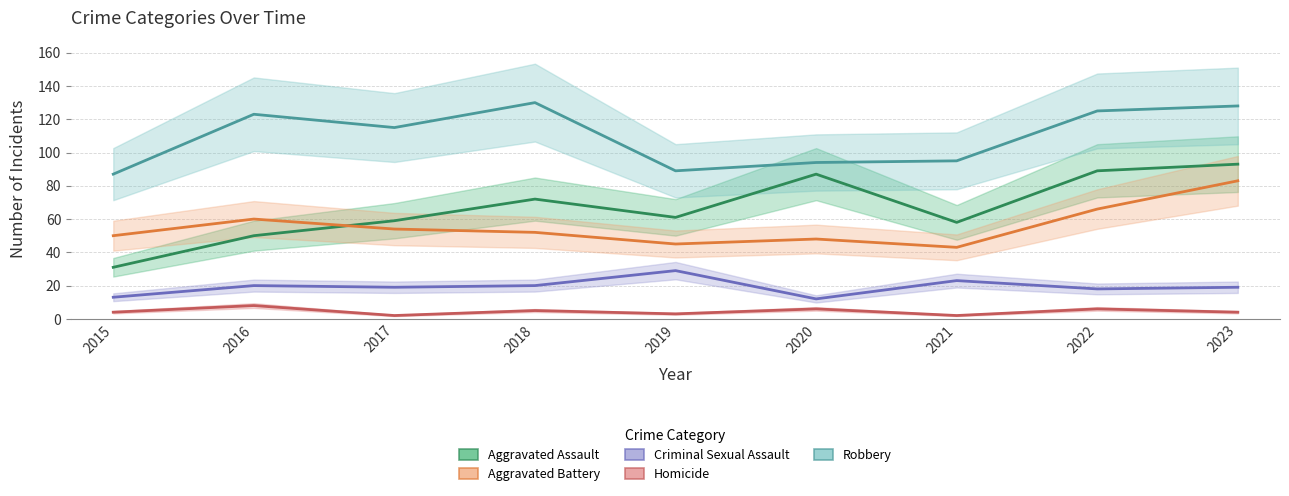

True or false: Aggravated Assault has more than 2 points higher than both neighbors.

False